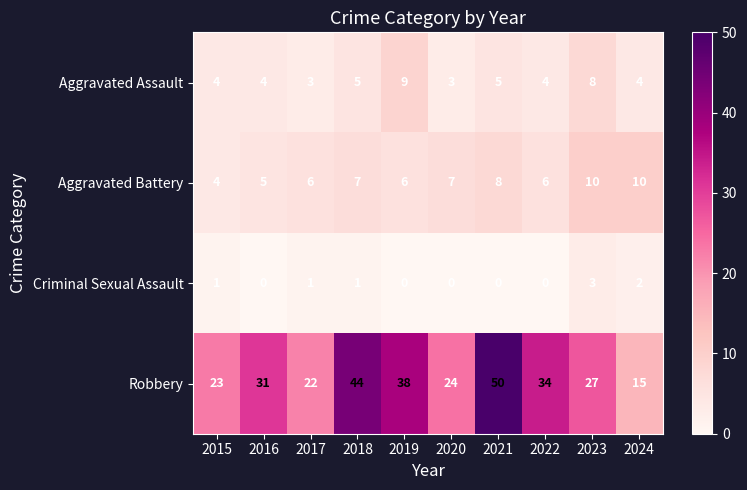

Rank the series by their maximum value, from lowest to highest.

Criminal Sexual Assault, Aggravated Assault, Aggravated Battery, Robbery